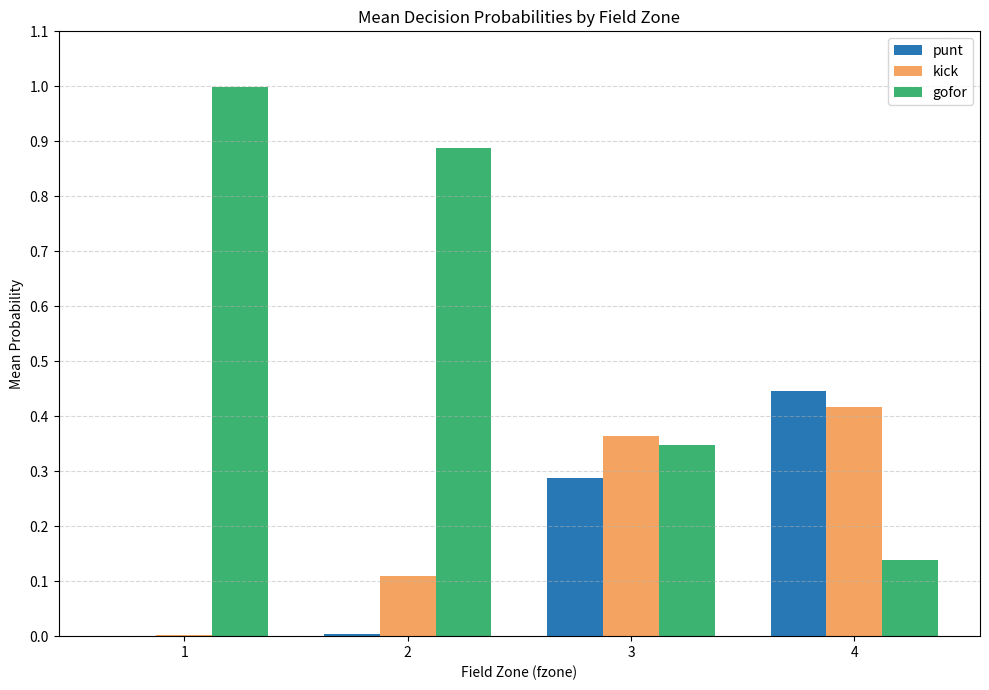

What is the total value across all series at 3?

1.0